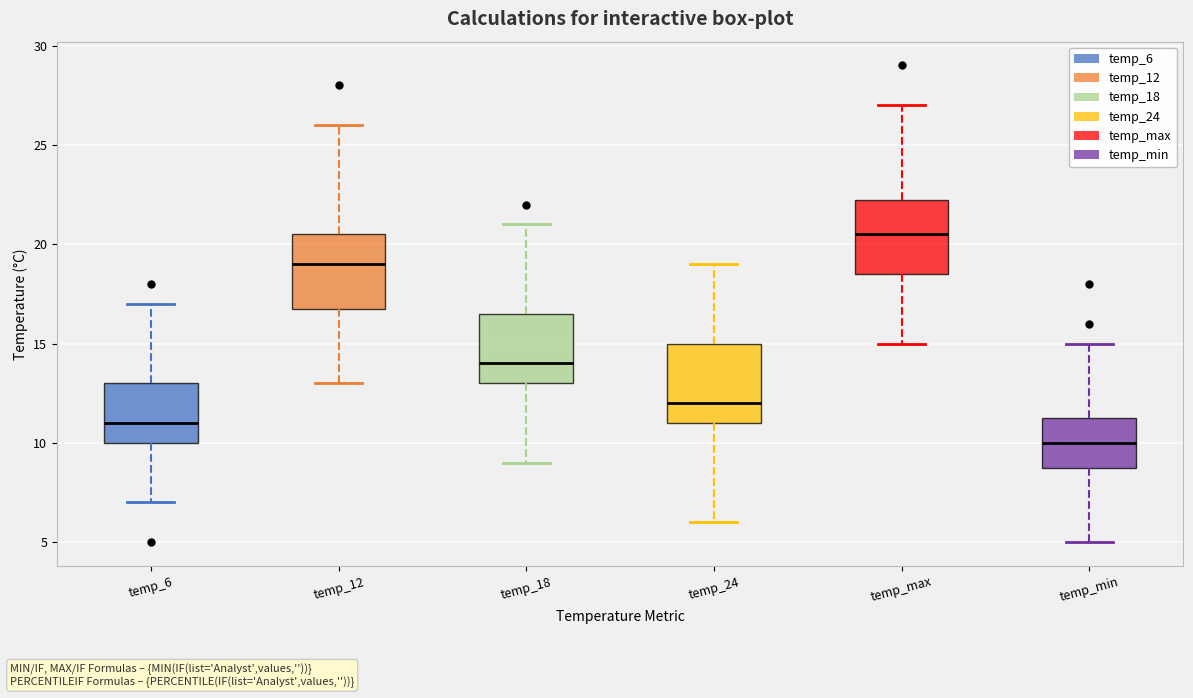

Reading left to right, transcribe this box plot: for each box, give where its median line is, the range the box spans, and where its two whiskers end, as read against the y-axis. The values are not printed on the chart, so give them approximately, as read against the axis.

temp_6: median 11.0, box 10.0 to 13.0, whiskers 7.0 to 17.0
temp_12: median 19.0, box 17.0 to 20.5, whiskers 13.0 to 26.0
temp_18: median 14.0, box 13.0 to 16.5, whiskers 9.0 to 21.0
temp_24: median 12.0, box 11.0 to 15.0, whiskers 6.0 to 19.0
temp_max: median 20.5, box 18.5 to 22.5, whiskers 15.0 to 27.0
temp_min: median 10.0, box 9.0 to 11.5, whiskers 5.0 to 15.0